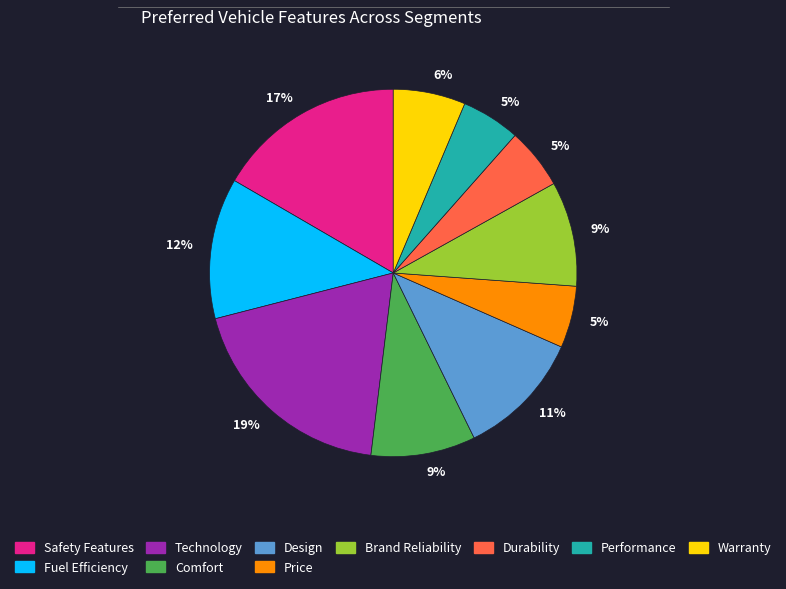

Does any single category account for the majority?

No